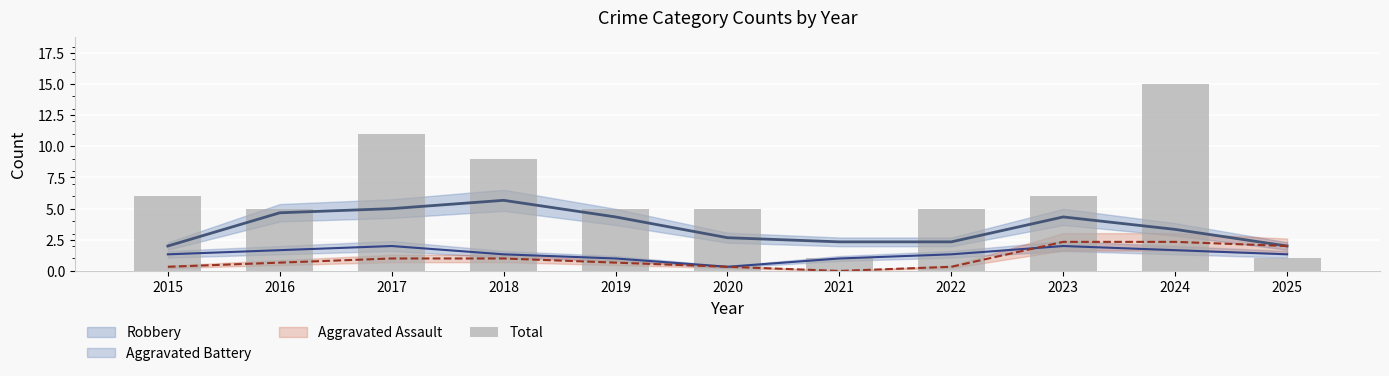

Rank the categories by value from lowest to highest.

2021, 2025, 2016, 2019, 2020, 2022, 2015, 2023, 2018, 2017, 2024